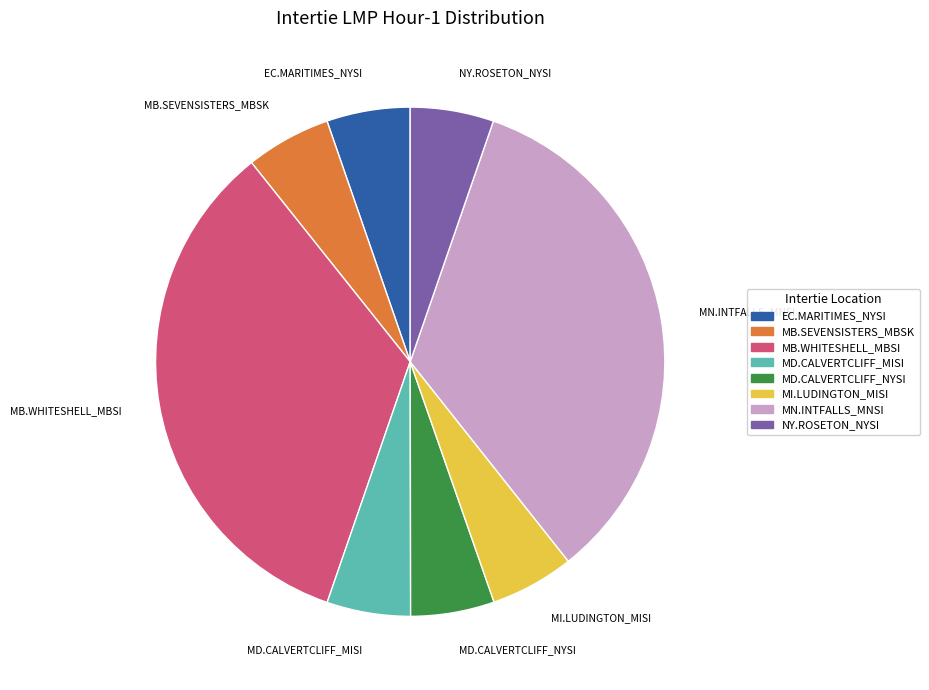

Is it true that MD.CALVERTCLIFF_NYSI is 1% of the pie?

False